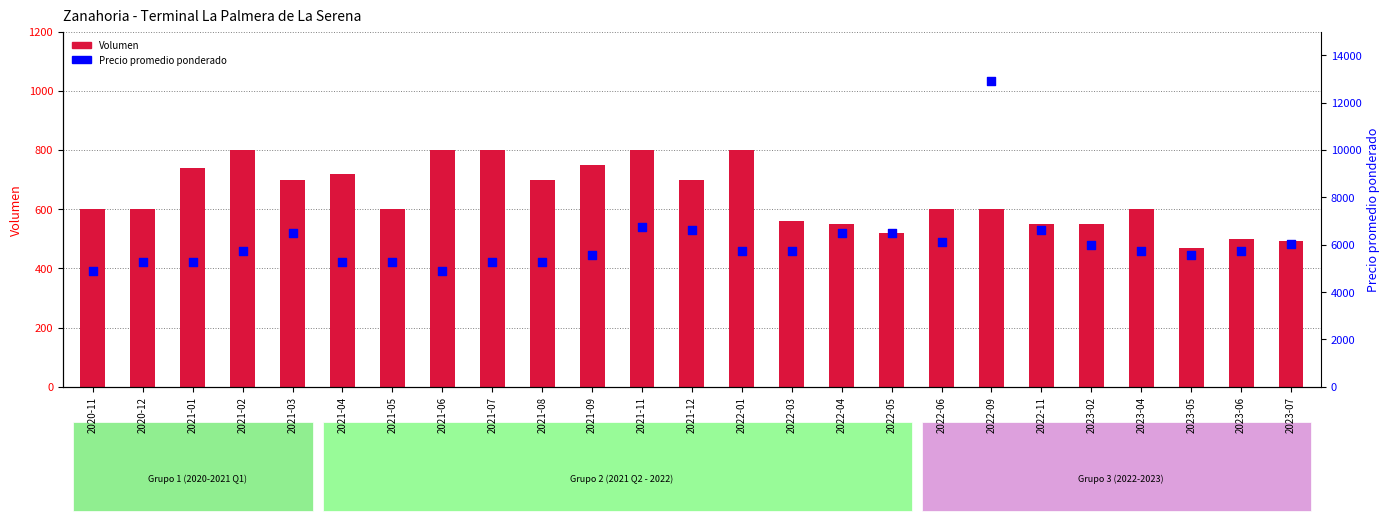

What is the total value across all series at 2021-07?

6050